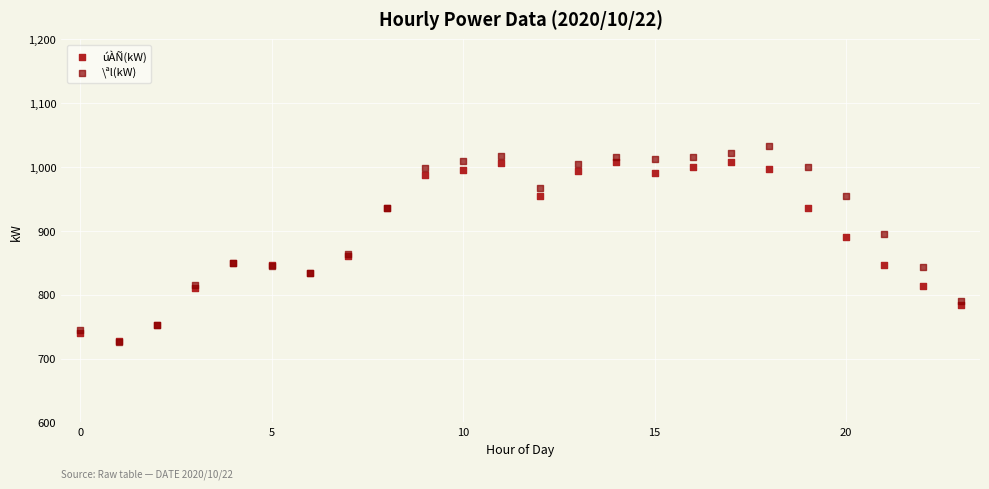

What are all the series names shown in the legend?

úÀÑ(kW), \ªl(kW)